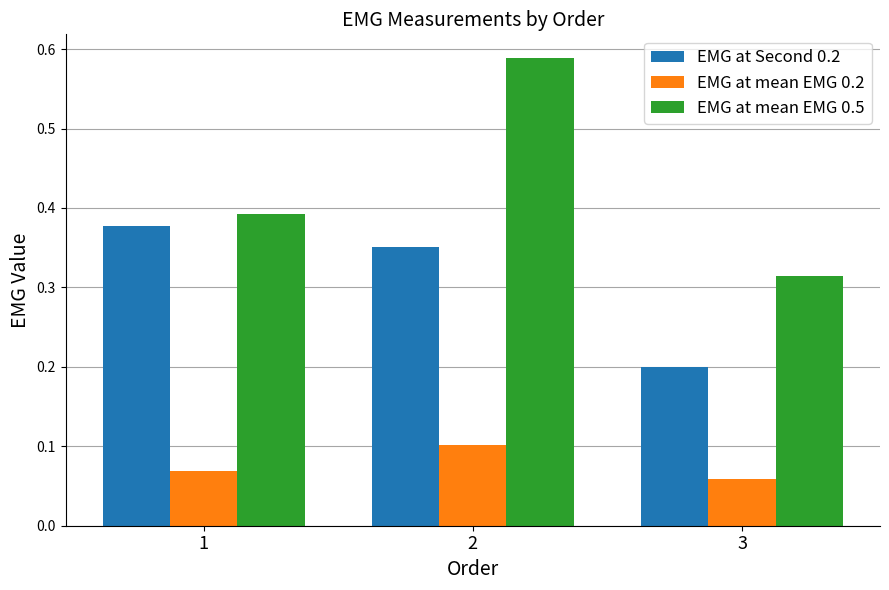

What is the total value across all series at 2?

1.0